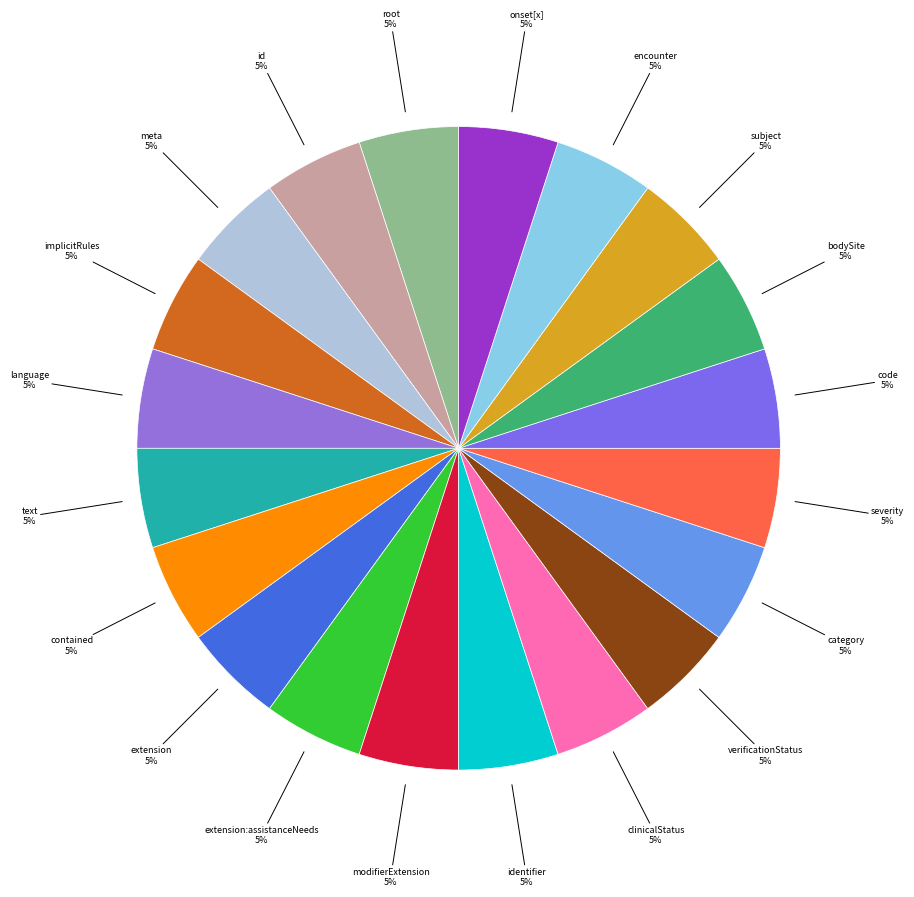

How many slices are in this pie chart?

20